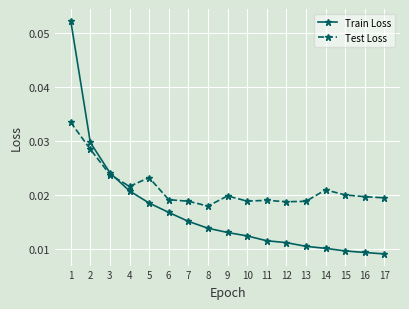

How many times do Train Loss and Test Loss cross each other?

1